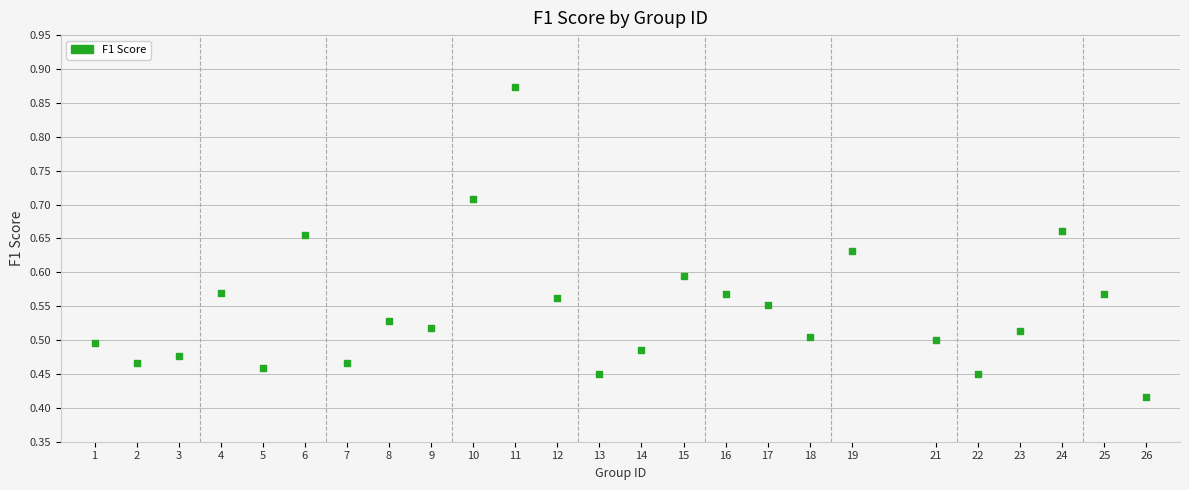

What is the range of X values (max minus min)?

25.0